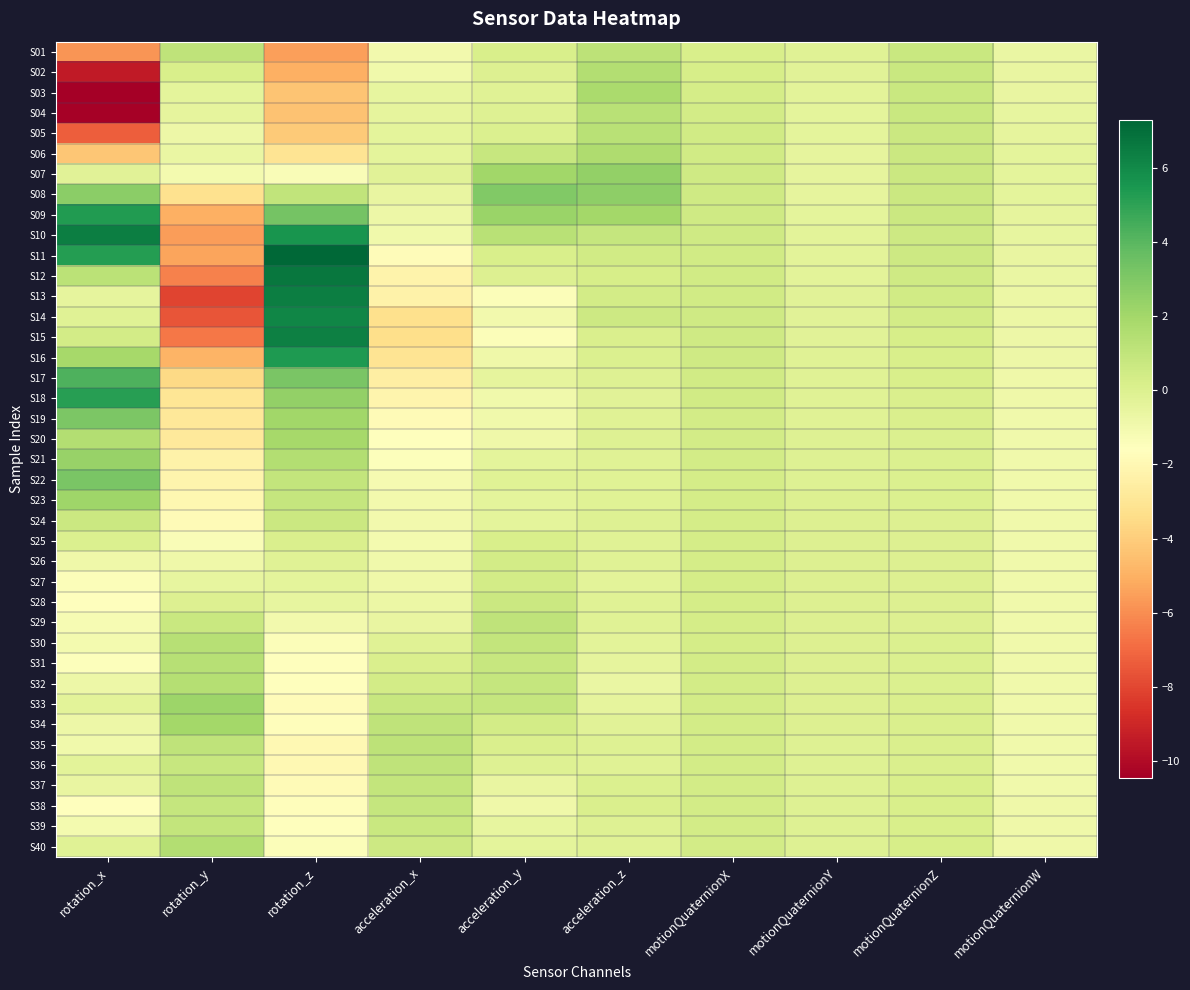

Reading left to right, list all the values displayed in this chart.

S01: rotation_x=-5.8	rotation_y=1.0	rotation_z=-5.5	acceleration_x=-1.0	acceleration_y=0.2	acceleration_z=1.1	motionQuaternionX=0.2	motionQuaternionY=-0.2	motionQuaternionZ=0.7	motionQuaternionW=-0.7
S02: rotation_x=-9.4	rotation_y=0.2	rotation_z=-5.0	acceleration_x=-0.9	acceleration_y=-0.0	acceleration_z=1.5	motionQuaternionX=0.2	motionQuaternionY=-0.3	motionQuaternionZ=0.7	motionQuaternionW=-0.6
S03: rotation_x=-10.5	rotation_y=-0.4	rotation_z=-4.3	acceleration_x=-0.5	acceleration_y=-0.2	acceleration_z=1.7	motionQuaternionX=0.3	motionQuaternionY=-0.3	motionQuaternionZ=0.7	motionQuaternionW=-0.6
S04: rotation_x=-10.4	rotation_y=-0.5	rotation_z=-4.4	acceleration_x=-0.5	acceleration_y=-0.1	acceleration_z=1.3	motionQuaternionX=0.4	motionQuaternionY=-0.4	motionQuaternionZ=0.7	motionQuaternionW=-0.5
S05: rotation_x=-7.3	rotation_y=-0.8	rotation_z=-4.1	acceleration_x=-0.4	acceleration_y=0.1	acceleration_z=1.3	motionQuaternionX=0.4	motionQuaternionY=-0.4	motionQuaternionZ=0.7	motionQuaternionW=-0.4
S06: rotation_x=-4.3	rotation_y=-0.7	rotation_z=-3.1	acceleration_x=-0.4	acceleration_y=0.8	acceleration_z=1.6	motionQuaternionX=0.5	motionQuaternionY=-0.4	motionQuaternionZ=0.7	motionQuaternionW=-0.4
S07: rotation_x=-0.3	rotation_y=-1.1	rotation_z=-1.3	acceleration_x=-0.3	acceleration_y=2.0	acceleration_z=2.4	motionQuaternionX=0.5	motionQuaternionY=-0.4	motionQuaternionZ=0.7	motionQuaternionW=-0.4
S08: rotation_x=2.6	rotation_y=-3.2	rotation_z=1.0	acceleration_x=-0.6	acceleration_y=2.9	acceleration_z=2.6	motionQuaternionX=0.5	motionQuaternionY=-0.4	motionQuaternionZ=0.7	motionQuaternionW=-0.4
S09: rotation_x=5.3	rotation_y=-5.0	rotation_z=3.3	acceleration_x=-0.8	acceleration_y=2.2	acceleration_z=2.0	motionQuaternionX=0.5	motionQuaternionY=-0.4	motionQuaternionZ=0.6	motionQuaternionW=-0.4
S10: rotation_x=6.4	rotation_y=-5.6	rotation_z=5.6	acceleration_x=-1.0	acceleration_y=1.3	acceleration_z=0.9	motionQuaternionX=0.5	motionQuaternionY=-0.3	motionQuaternionZ=0.6	motionQuaternionW=-0.5
S11: rotation_x=5.2	rotation_y=-5.4	rotation_z=7.3	acceleration_x=-1.8	acceleration_y=0.2	acceleration_z=0.5	motionQuaternionX=0.5	motionQuaternionY=-0.3	motionQuaternionZ=0.6	motionQuaternionW=-0.6
S12: rotation_x=1.2	rotation_y=-6.3	rotation_z=6.7	acceleration_x=-2.2	acceleration_y=-0.1	acceleration_z=0.3	motionQuaternionX=0.5	motionQuaternionY=-0.3	motionQuaternionZ=0.5	motionQuaternionW=-0.7
S13: rotation_x=-0.5	rotation_y=-8.1	rotation_z=6.4	acceleration_x=-2.3	acceleration_y=-1.4	acceleration_z=0.4	motionQuaternionX=0.5	motionQuaternionY=-0.3	motionQuaternionZ=0.4	motionQuaternionW=-0.7
S14: rotation_x=-0.1	rotation_y=-7.6	rotation_z=6.2	acceleration_x=-3.3	acceleration_y=-1.0	acceleration_z=0.6	motionQuaternionX=0.5	motionQuaternionY=-0.2	motionQuaternionZ=0.3	motionQuaternionW=-0.8
S15: rotation_x=0.4	rotation_y=-6.6	rotation_z=6.3	acceleration_x=-3.3	acceleration_y=-1.4	acceleration_z=0.1	motionQuaternionX=0.5	motionQuaternionY=-0.2	motionQuaternionZ=0.3	motionQuaternionW=-0.8
S16: rotation_x=1.9	rotation_y=-4.9	rotation_z=5.4	acceleration_x=-3.1	acceleration_y=-0.9	acceleration_z=0.1	motionQuaternionX=0.5	motionQuaternionY=-0.2	motionQuaternionZ=0.2	motionQuaternionW=-0.8
S17: rotation_x=4.2	rotation_y=-3.6	rotation_z=3.2	acceleration_x=-2.5	acceleration_y=-0.4	acceleration_z=-0.1	motionQuaternionX=0.5	motionQuaternionY=-0.2	motionQuaternionZ=0.1	motionQuaternionW=-0.9
S18: rotation_x=5.1	rotation_y=-3.0	rotation_z=2.5	acceleration_x=-2.2	acceleration_y=-1.0	acceleration_z=-0.2	motionQuaternionX=0.4	motionQuaternionY=-0.2	motionQuaternionZ=0.1	motionQuaternionW=-0.9
S19: rotation_x=3.1	rotation_y=-2.9	rotation_z=2.0	acceleration_x=-1.8	acceleration_y=-1.0	acceleration_z=-0.2	motionQuaternionX=0.4	motionQuaternionY=-0.1	motionQuaternionZ=0.1	motionQuaternionW=-0.9
S20: rotation_x=1.5	rotation_y=-2.8	rotation_z=1.9	acceleration_x=-1.5	acceleration_y=-0.9	acceleration_z=-0.1	motionQuaternionX=0.4	motionQuaternionY=-0.1	motionQuaternionZ=0.1	motionQuaternionW=-0.9
S21: rotation_x=2.3	rotation_y=-2.3	rotation_z=1.5	acceleration_x=-1.5	acceleration_y=-0.4	acceleration_z=-0.1	motionQuaternionX=0.4	motionQuaternionY=-0.1	motionQuaternionZ=0.0	motionQuaternionW=-0.9
S22: rotation_x=3.1	rotation_y=-2.2	rotation_z=0.9	acceleration_x=-1.1	acceleration_y=-0.2	acceleration_z=-0.2	motionQuaternionX=0.3	motionQuaternionY=-0.1	motionQuaternionZ=0.0	motionQuaternionW=-0.9
S23: rotation_x=2.1	rotation_y=-2.0	rotation_z=0.8	acceleration_x=-1.0	acceleration_y=-0.4	acceleration_z=-0.2	motionQuaternionX=0.3	motionQuaternionY=-0.1	motionQuaternionZ=0.0	motionQuaternionW=-1.0
S24: rotation_x=0.7	rotation_y=-1.8	rotation_z=0.7	acceleration_x=-1.0	acceleration_y=-0.4	acceleration_z=-0.1	motionQuaternionX=0.3	motionQuaternionY=-0.0	motionQuaternionZ=-0.0	motionQuaternionW=-1.0
S25: rotation_x=0.0	rotation_y=-1.3	rotation_z=0.1	acceleration_x=-1.0	acceleration_y=0.2	acceleration_z=-0.2	motionQuaternionX=0.3	motionQuaternionY=-0.0	motionQuaternionZ=-0.0	motionQuaternionW=-1.0
S26: rotation_x=-0.9	rotation_y=-0.9	rotation_z=-0.2	acceleration_x=-0.9	acceleration_y=0.4	acceleration_z=-0.2	motionQuaternionX=0.3	motionQuaternionY=-0.0	motionQuaternionZ=-0.0	motionQuaternionW=-1.0
S27: rotation_x=-1.4	rotation_y=-0.5	rotation_z=-0.4	acceleration_x=-0.9	acceleration_y=0.4	acceleration_z=-0.3	motionQuaternionX=0.3	motionQuaternionY=-0.0	motionQuaternionZ=-0.0	motionQuaternionW=-1.0
S28: rotation_x=-1.6	rotation_y=-0.1	rotation_z=-0.5	acceleration_x=-0.7	acceleration_y=0.7	acceleration_z=-0.2	motionQuaternionX=0.3	motionQuaternionY=-0.0	motionQuaternionZ=-0.0	motionQuaternionW=-0.9
S29: rotation_x=-1.2	rotation_y=0.7	rotation_z=-1.0	acceleration_x=-0.6	acceleration_y=1.1	acceleration_z=-0.2	motionQuaternionX=0.3	motionQuaternionY=-0.0	motionQuaternionZ=-0.0	motionQuaternionW=-0.9
S30: rotation_x=-1.1	rotation_y=1.3	rotation_z=-1.4	acceleration_x=-0.2	acceleration_y=1.0	acceleration_z=-0.3	motionQuaternionX=0.3	motionQuaternionY=-0.0	motionQuaternionZ=0.0	motionQuaternionW=-0.9
S31: rotation_x=-1.5	rotation_y=1.3	rotation_z=-1.6	acceleration_x=0.1	acceleration_y=0.8	acceleration_z=-0.4	motionQuaternionX=0.4	motionQuaternionY=-0.0	motionQuaternionZ=0.0	motionQuaternionW=-0.9
S32: rotation_x=-0.8	rotation_y=1.4	rotation_z=-1.7	acceleration_x=0.4	acceleration_y=0.8	acceleration_z=-0.7	motionQuaternionX=0.4	motionQuaternionY=-0.0	motionQuaternionZ=0.1	motionQuaternionW=-0.9
S33: rotation_x=-0.3	rotation_y=2.2	rotation_z=-1.8	acceleration_x=0.8	acceleration_y=0.9	acceleration_z=-0.5	motionQuaternionX=0.4	motionQuaternionY=-0.0	motionQuaternionZ=0.1	motionQuaternionW=-0.9
S34: rotation_x=-0.8	rotation_y=2.0	rotation_z=-1.7	acceleration_x=1.0	acceleration_y=0.4	acceleration_z=-0.2	motionQuaternionX=0.4	motionQuaternionY=-0.1	motionQuaternionZ=0.1	motionQuaternionW=-0.9
S35: rotation_x=-0.9	rotation_y=1.1	rotation_z=-2.0	acceleration_x=1.1	acceleration_y=0.1	acceleration_z=-0.1	motionQuaternionX=0.4	motionQuaternionY=-0.1	motionQuaternionZ=0.1	motionQuaternionW=-0.9
S36: rotation_x=-0.3	rotation_y=0.8	rotation_z=-2.0	acceleration_x=1.1	acceleration_y=-0.1	acceleration_z=-0.2	motionQuaternionX=0.4	motionQuaternionY=-0.1	motionQuaternionZ=0.1	motionQuaternionW=-0.9
S37: rotation_x=-0.6	rotation_y=1.1	rotation_z=-1.8	acceleration_x=1.0	acceleration_y=-0.6	acceleration_z=0.0	motionQuaternionX=0.4	motionQuaternionY=-0.1	motionQuaternionZ=0.2	motionQuaternionW=-0.9
S38: rotation_x=-1.6	rotation_y=0.9	rotation_z=-1.7	acceleration_x=0.9	acceleration_y=-0.9	acceleration_z=0.1	motionQuaternionX=0.4	motionQuaternionY=-0.1	motionQuaternionZ=0.2	motionQuaternionW=-0.9
S39: rotation_x=-1.1	rotation_y=0.9	rotation_z=-1.6	acceleration_x=0.7	acceleration_y=-0.5	acceleration_z=-0.1	motionQuaternionX=0.4	motionQuaternionY=-0.1	motionQuaternionZ=0.2	motionQuaternionW=-0.9
S40: rotation_x=-0.2	rotation_y=1.5	rotation_z=-1.4	acceleration_x=0.6	acceleration_y=-0.4	acceleration_z=-0.2	motionQuaternionX=0.4	motionQuaternionY=-0.1	motionQuaternionZ=0.2	motionQuaternionW=-0.9